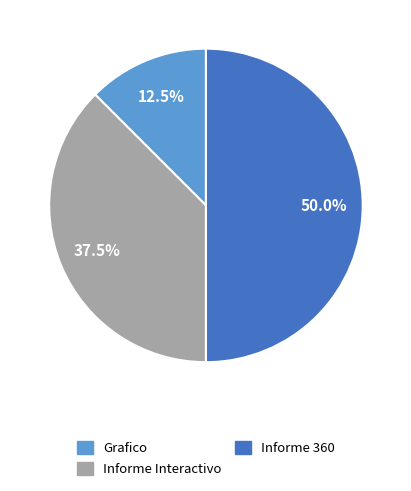

How many slices are in this pie chart?

3